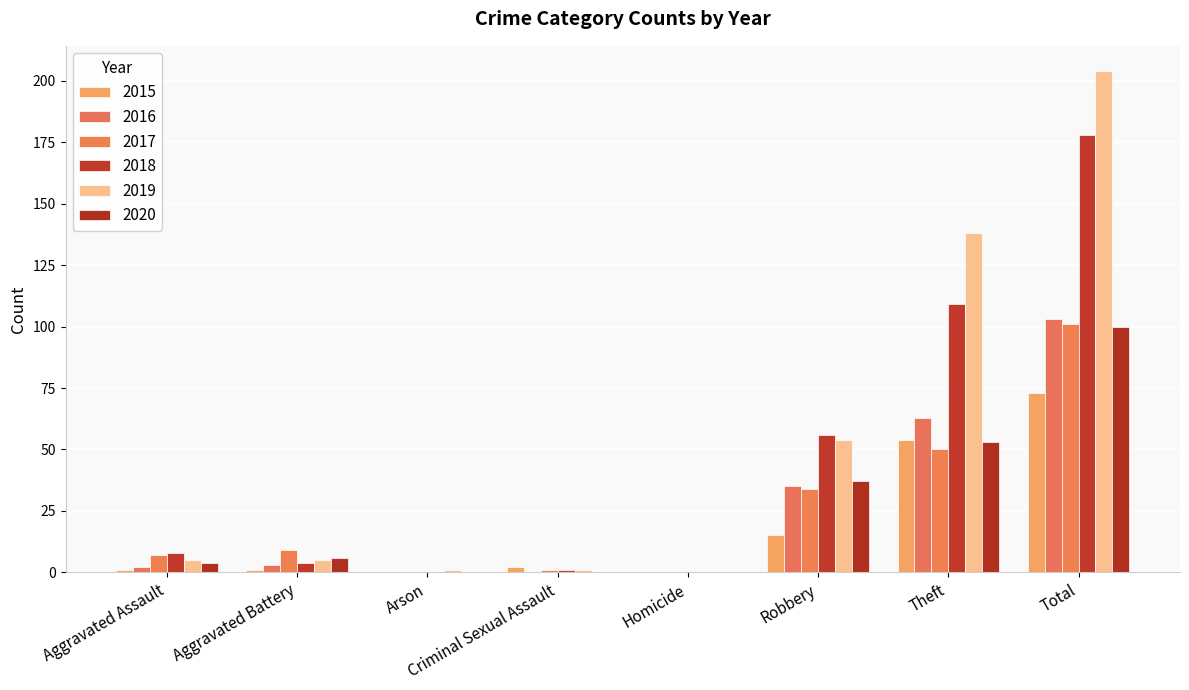

Are the bars horizontal?

No